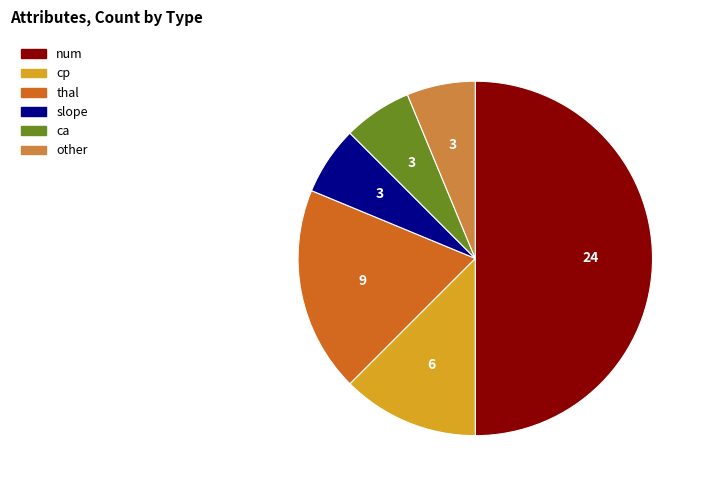

Count the number of slices in the pie.

6